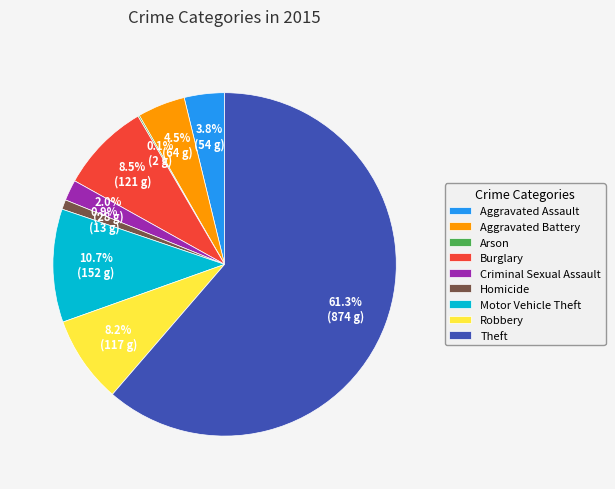

To the nearest percent, what is the difference between the Motor Vehicle Theft and Burglary slice percentages?

2%